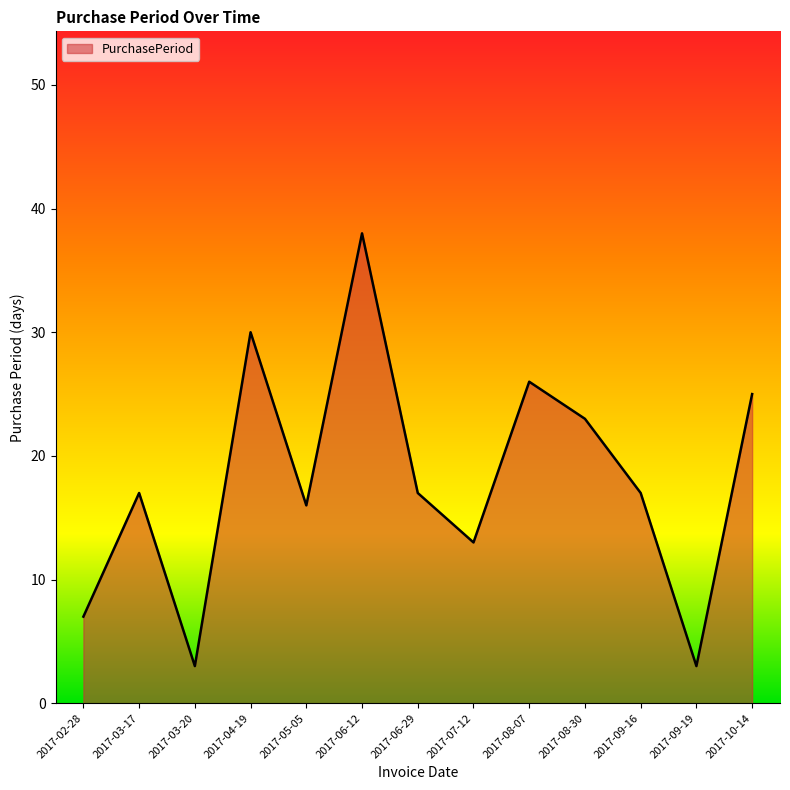

Is it true that the value at 2017-08-30 is 23?

True